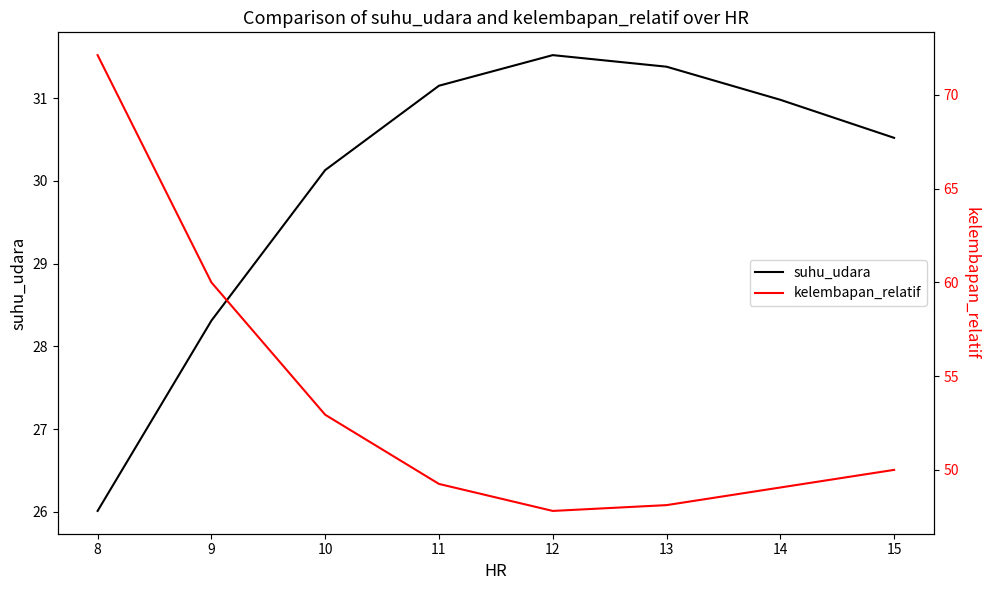

Count the number of categories in the chart.

8